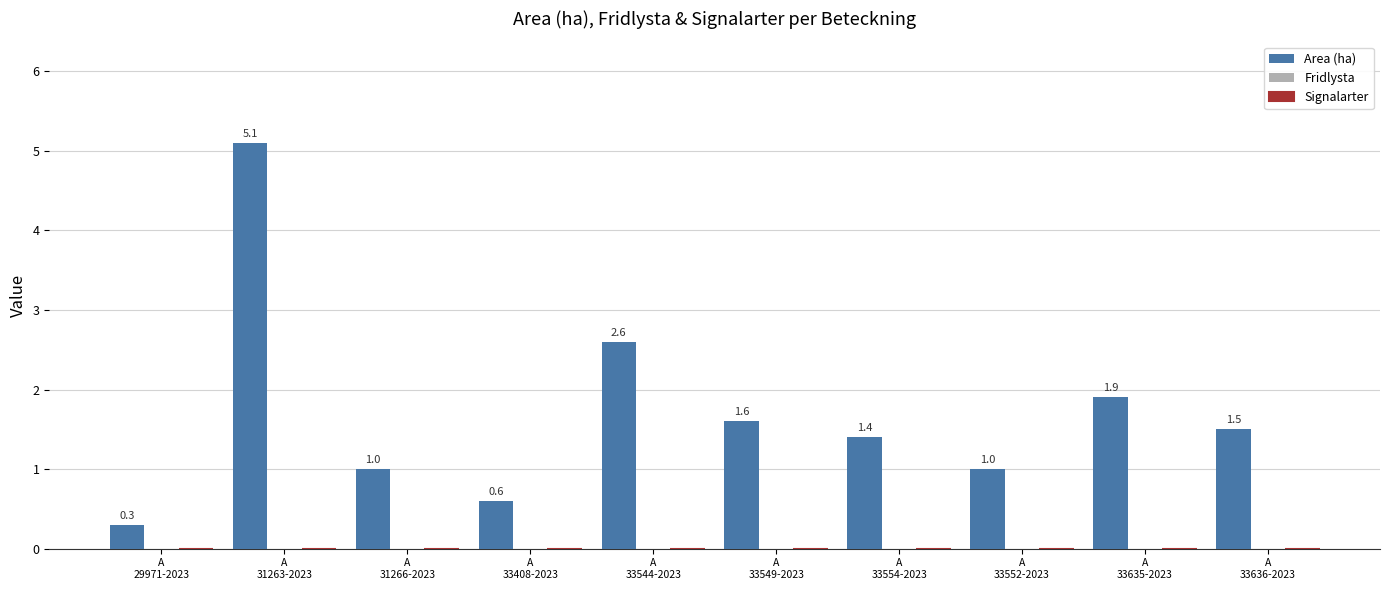

What is the maximum value shown in the chart?

5.1